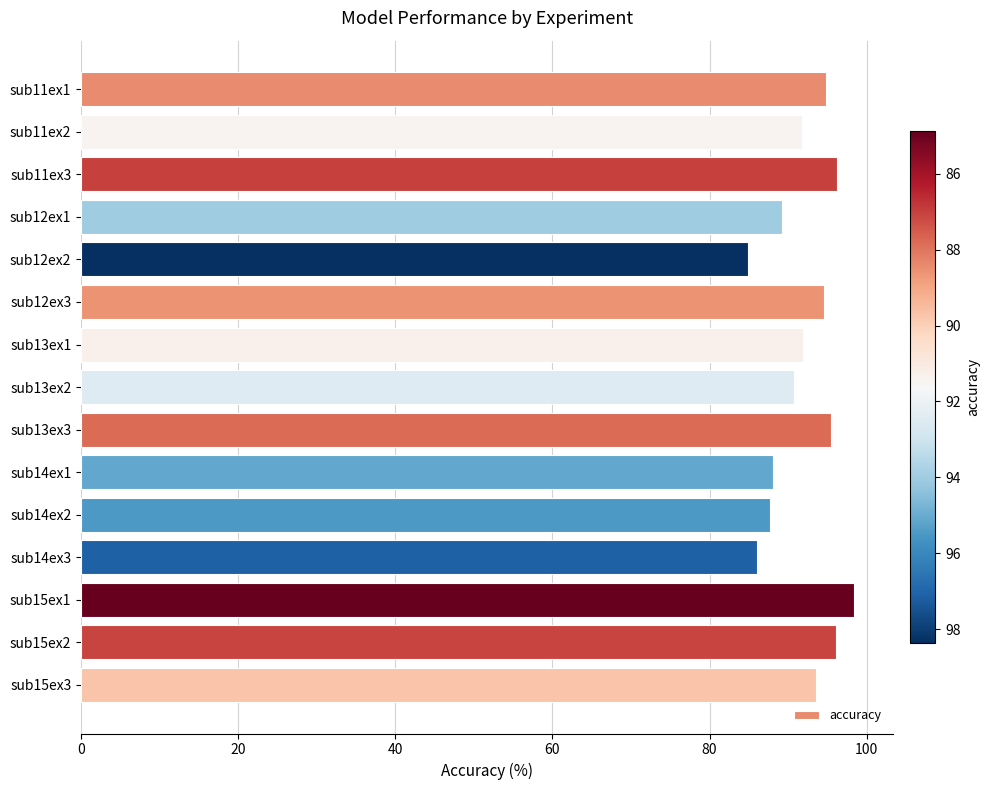

Which has a higher value, sub14ex2 or sub15ex3?

sub15ex3